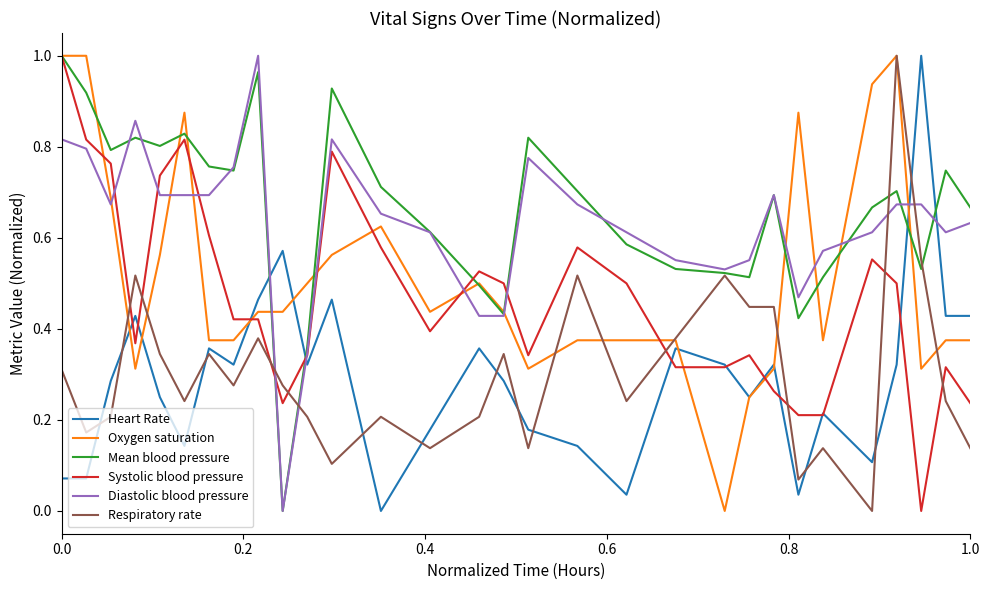

True or false: Respiratory rate and Diastolic blood pressure cross at least once.

True